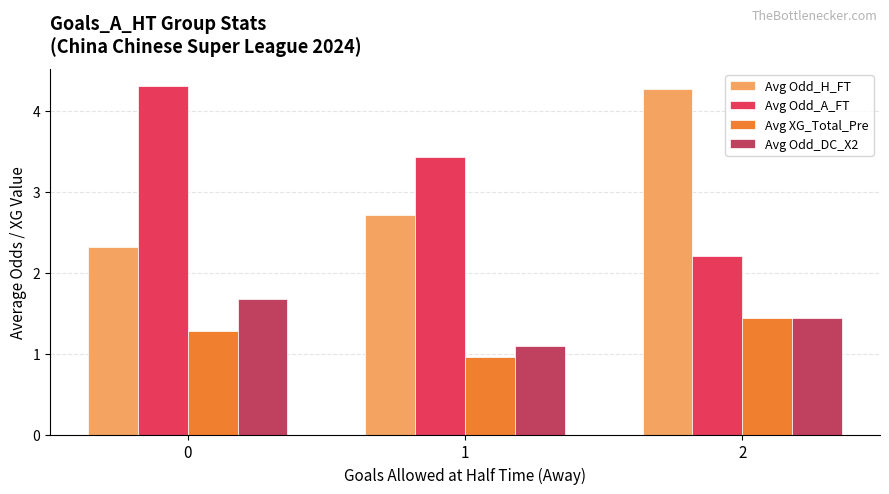

Count the number of data series in this chart.

4